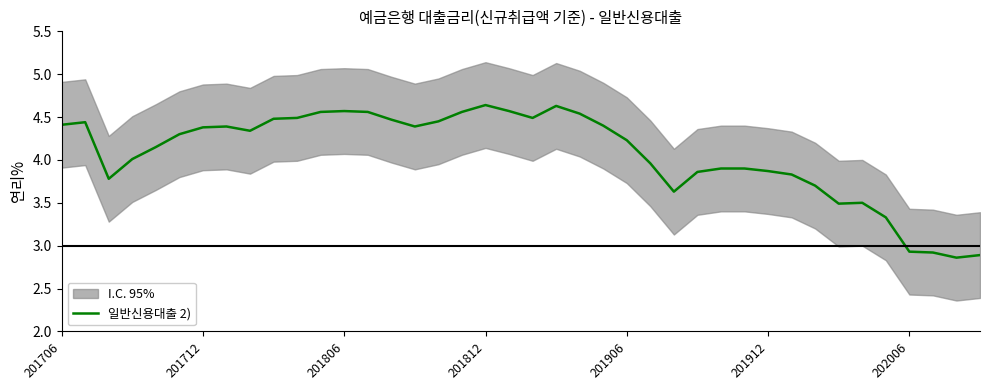

The value of 일반신용대출 2) at 201712 is 4.4. True or false?

True